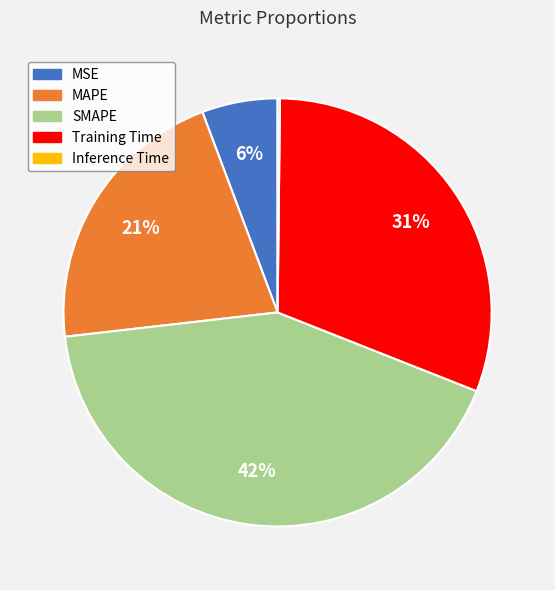

The SMAPE slice represents 42% of the pie. True or false?

True